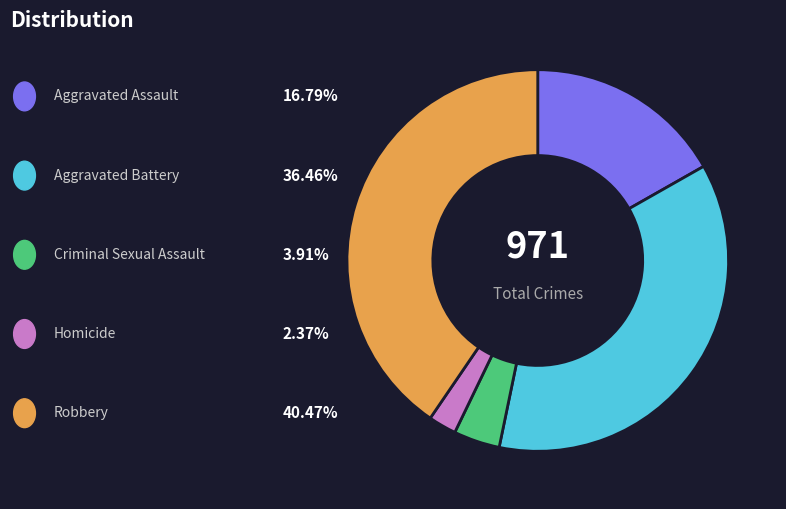

Is there a majority slice in this chart?

No